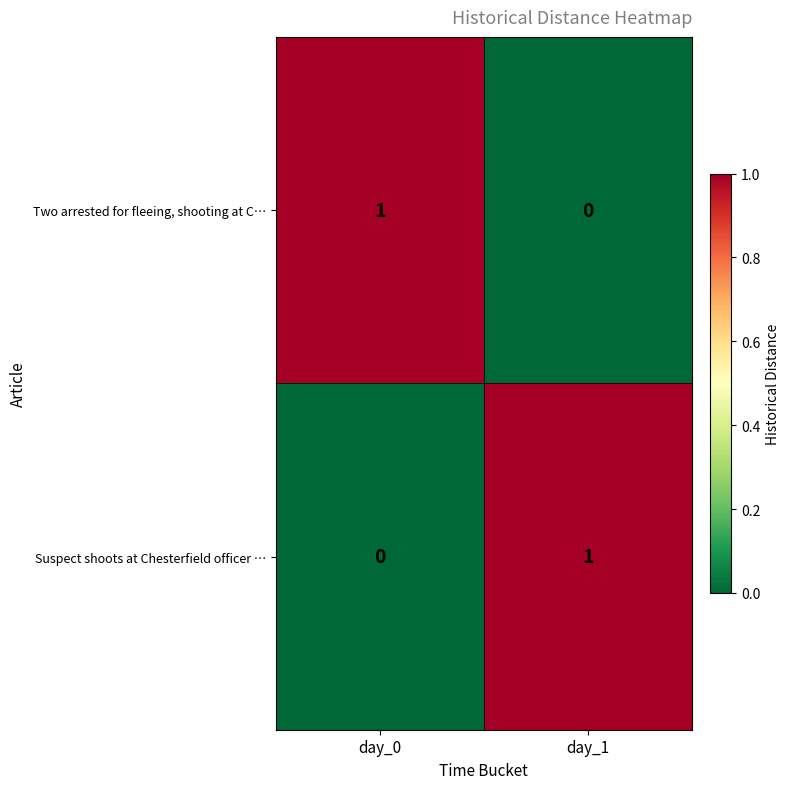

Which category has the lowest value in the Two arrested for fleeing, shooting at C… series?

day_1